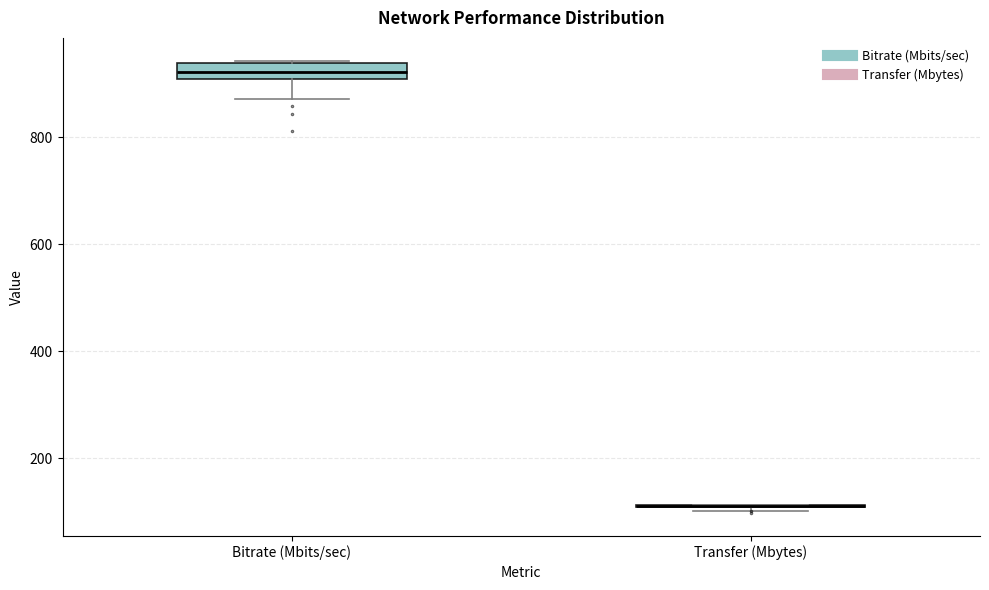

Which box is the tallest, from its lower edge to its upper edge?

Bitrate (Mbits/sec)